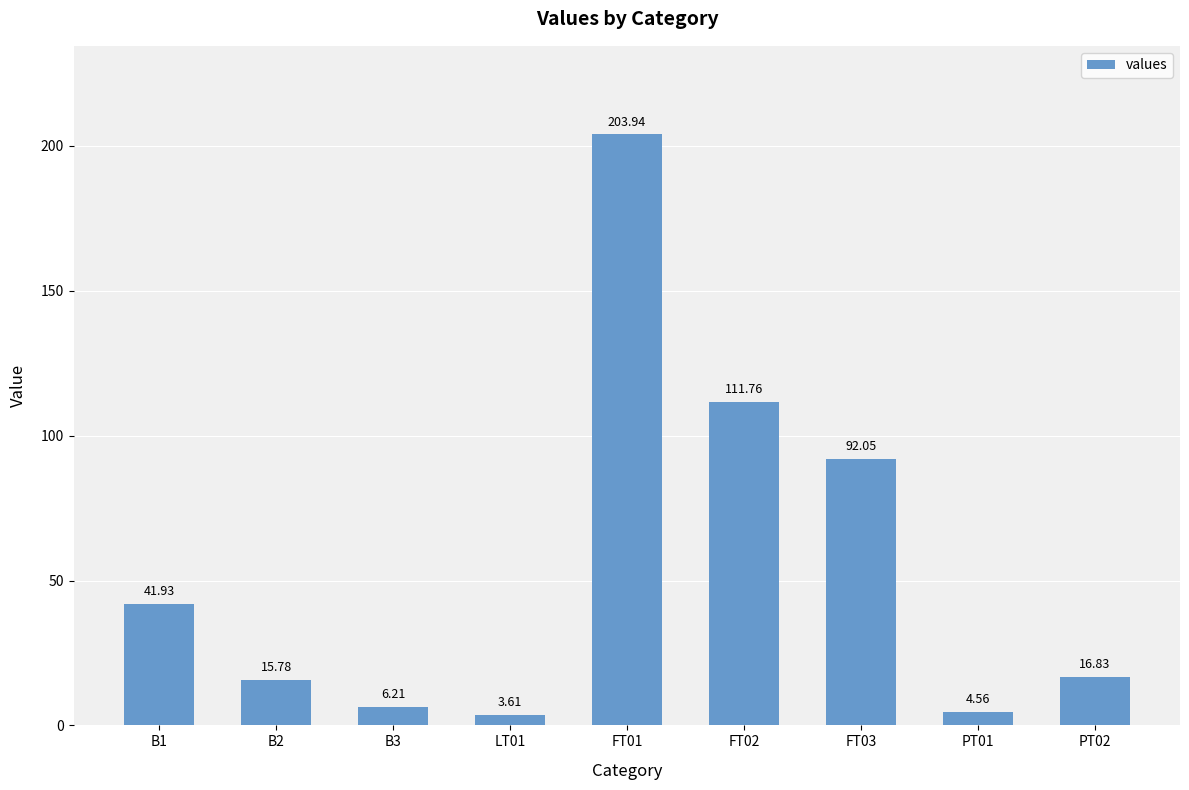

List the labels in order of value, largest first.

FT01, FT02, FT03, B1, PT02, B2, B3, PT01, LT01